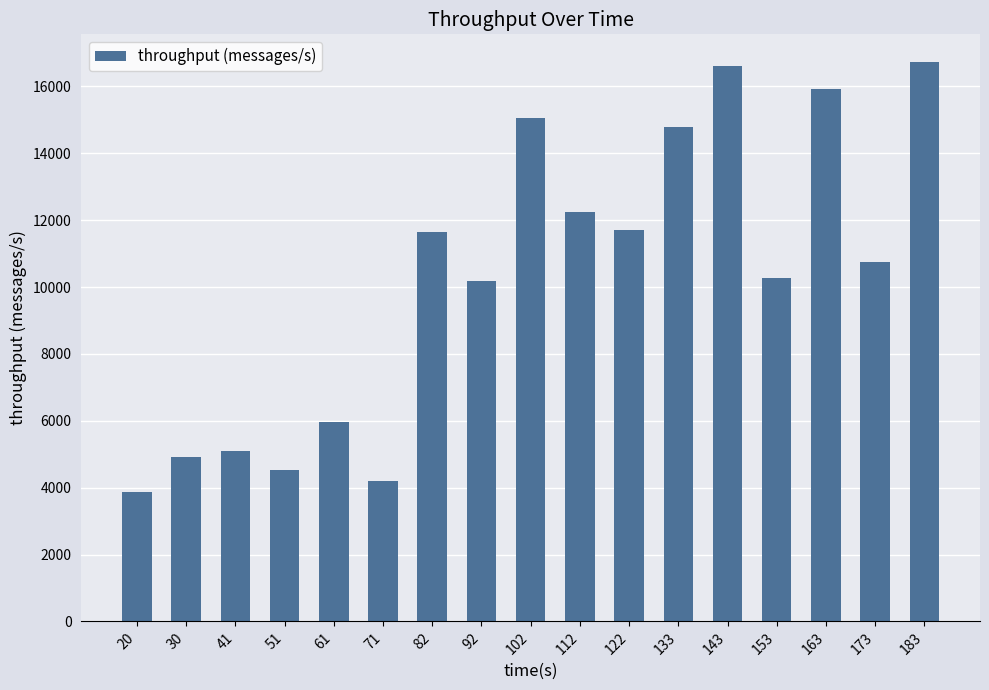

True or false: the data shows 6241 at 71.

False